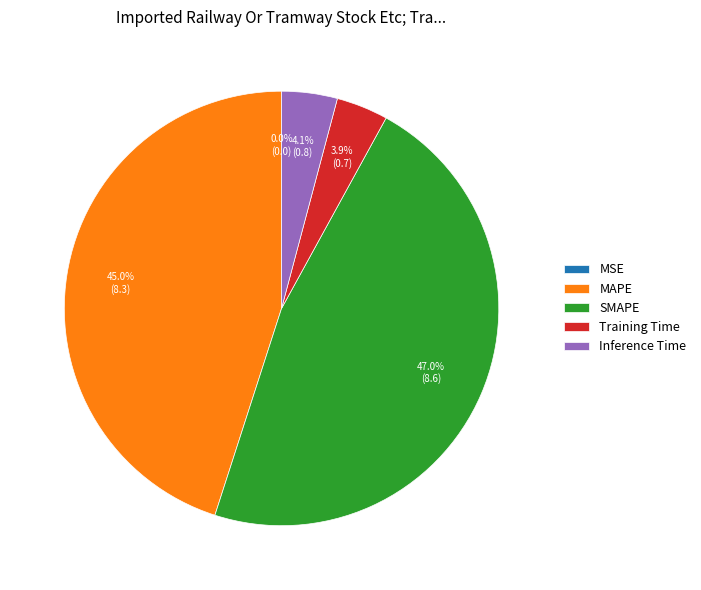

Combined, do Training Time and Inference Time account for over 50%?

No